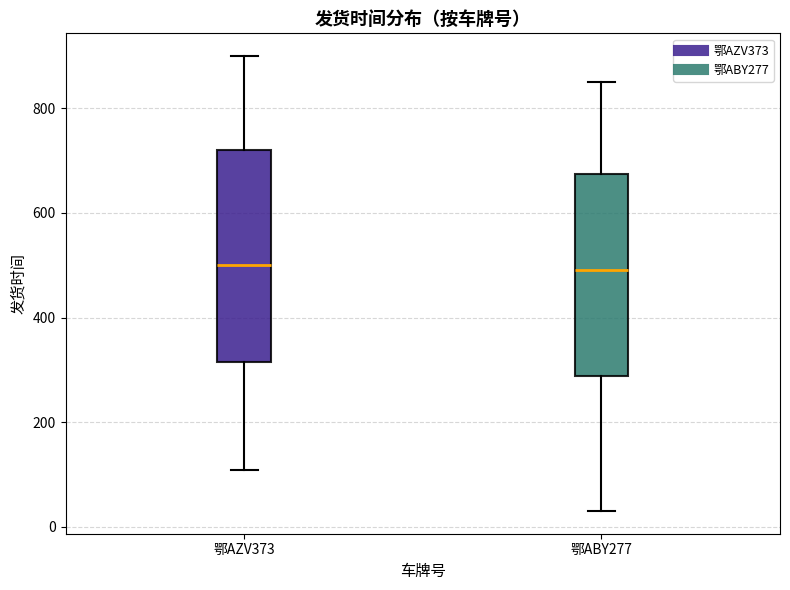

Reading left to right, read every box against the y-axis: the position of its median line, the range the box covers, and the ends of its whiskers. The values are not printed on the chart, so give them approximately, as read against the axis.

鄂AZV373: median 500, box 320 to 720, whiskers 100 to 900
鄂ABY277: median 500, box 280 to 680, whiskers 40 to 860